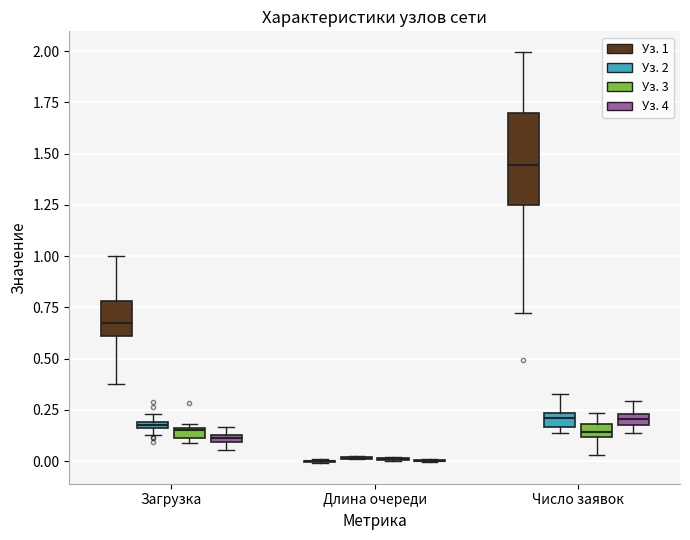

Where does the lower whisker of the box for Число заявок (Уз. 3) end on the y-axis? The values are not printed on the chart, so give them approximately, as read against the axis.

0.05